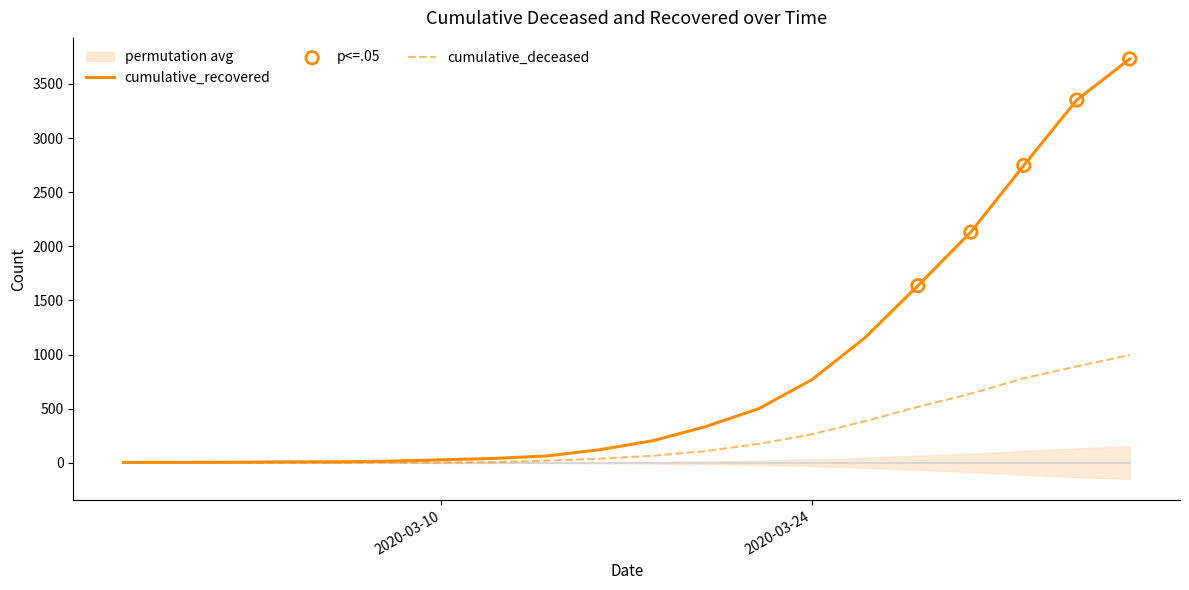

What are all the series names shown in the legend?

cumulative_recovered, cumulative_deceased